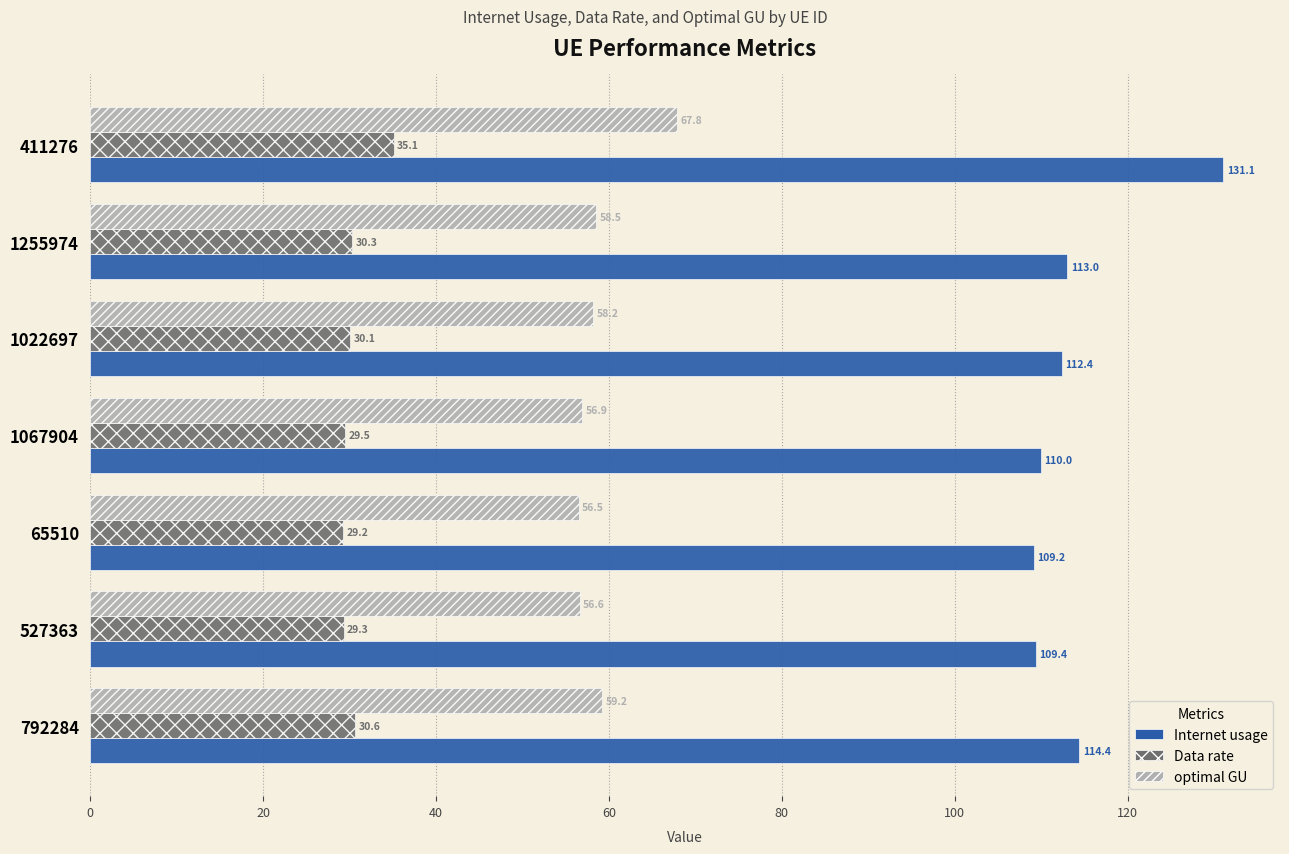

What is the difference between the highest and lowest values at 1067904?

80.5